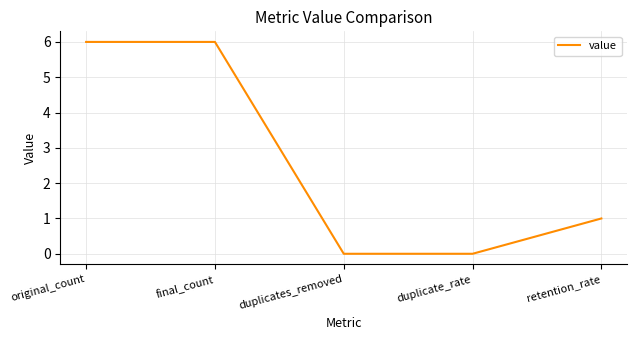

The value at duplicates_removed is 0. True or false?

True